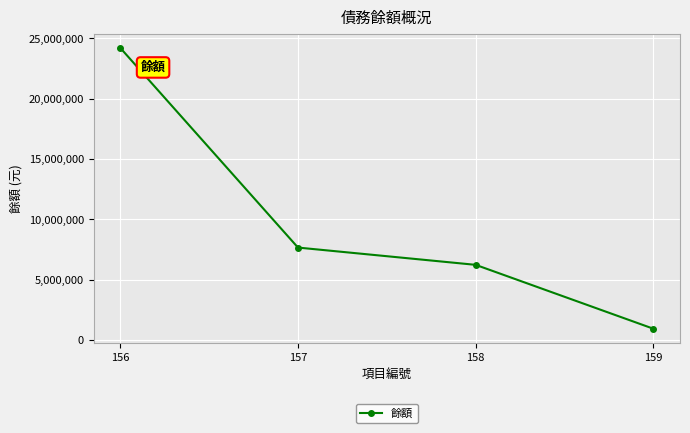

What is the change in value from 156 to 157?

-16536043